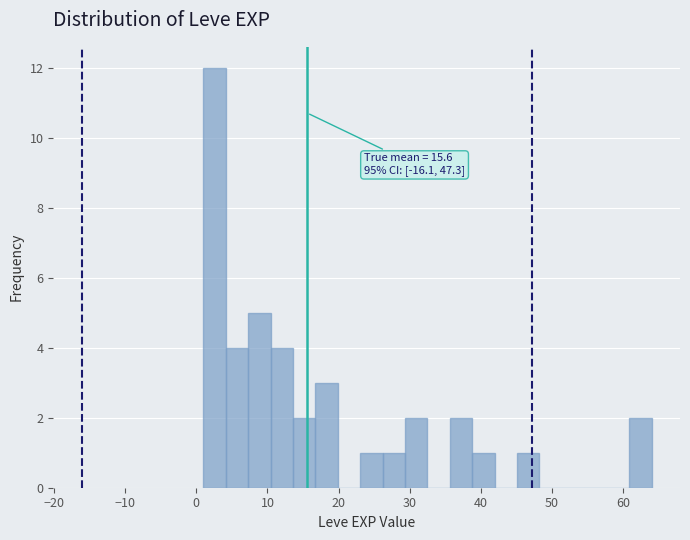

Read against the x-axis, roughly where is the centre of the tallest bar?

3